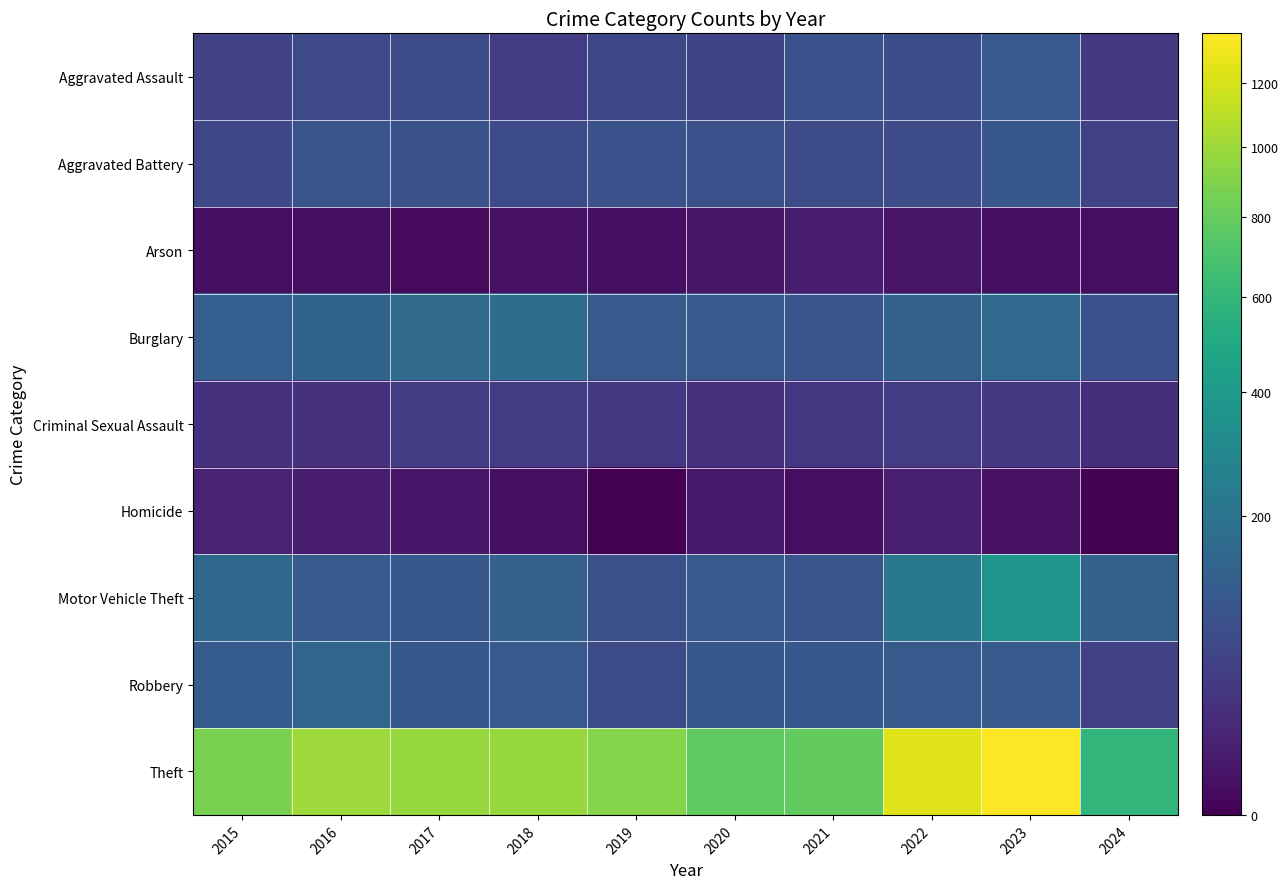

Reading right to left, extract all data points from this chart.

Aggravated Assault: 2024=40	2023=110	2022=78	2021=86	2020=56	2019=65	2018=43	2017=72	2016=66	2015=54
Aggravated Battery: 2024=53	2023=102	2022=71	2021=75	2020=82	2019=88	2018=70	2017=83	2016=93	2015=64
Arson: 2024=2	2023=2	2022=4	2021=8	2020=4	2019=2	2018=3	2017=1	2016=2	2015=2
Burglary: 2024=86	2023=161	2022=132	2021=95	2020=110	2019=110	2018=176	2017=162	2016=139	2015=121
Criminal Sexual Assault: 2024=24	2023=38	2022=43	2021=36	2020=27	2019=36	2018=43	2017=44	2016=28	2015=28
Homicide: 2024=0	2023=3	2022=10	2021=2	2020=6	2019=0	2018=2	2017=5	2016=8	2015=13
Motor Vehicle Theft: 2024=136	2023=364	2022=219	2021=96	2020=109	2019=84	2018=127	2017=104	2016=110	2015=152
Robbery: 2024=51	2023=114	2022=108	2021=105	2020=102	2019=75	2018=107	2017=105	2016=144	2015=117
Theft: 2024=596	2023=1368	2022=1235	2021=791	2020=782	2019=914	2018=977	2017=979	2016=999	2015=874